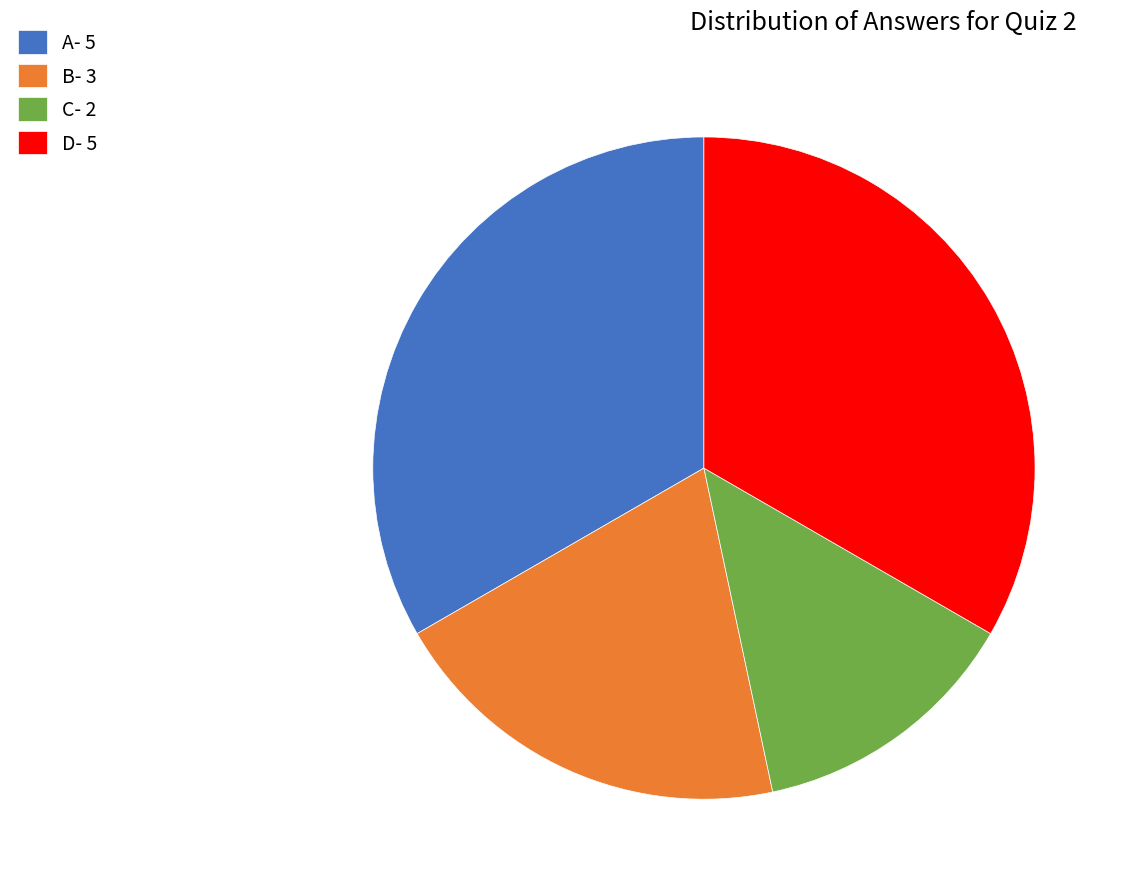

Is it true that D is 47% of the pie?

False